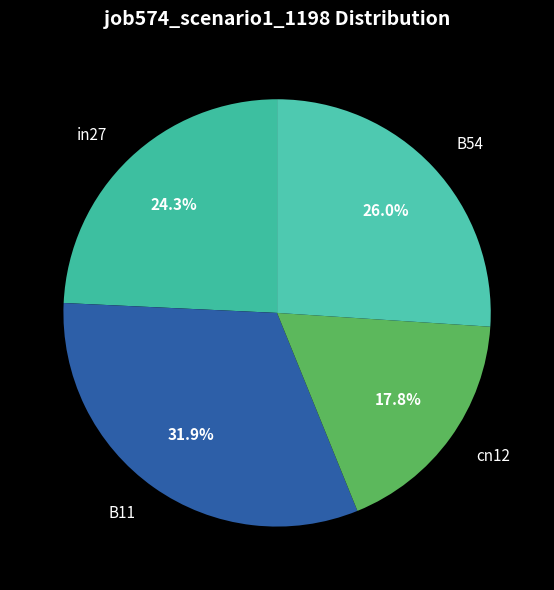

How many slices are in this pie chart?

4